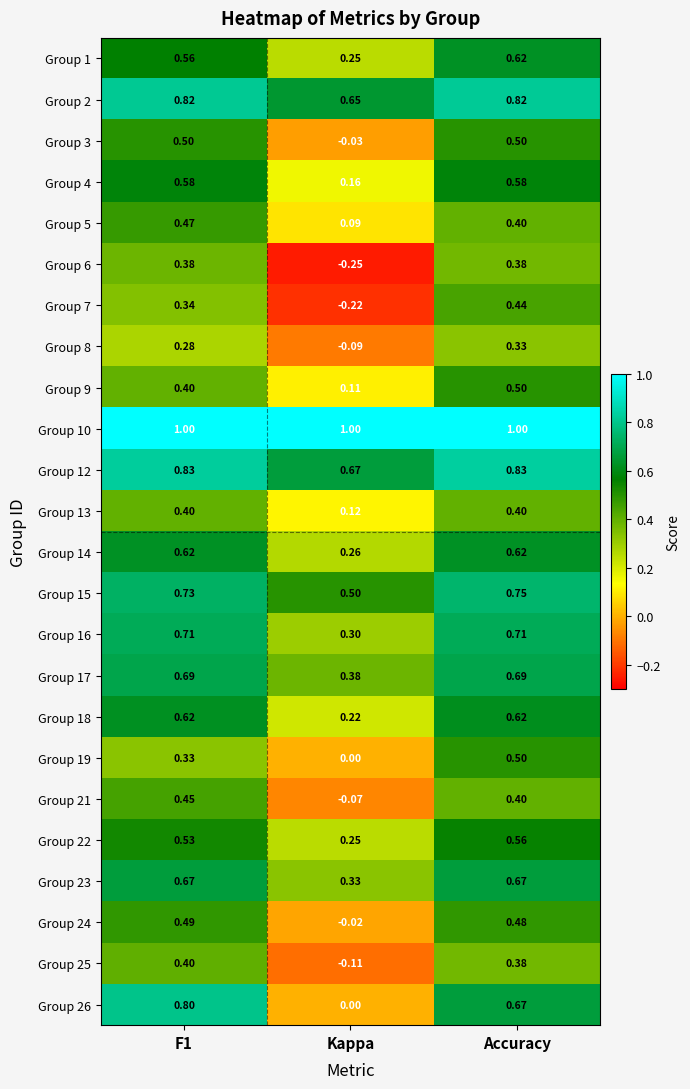

At which category does the chart reach its minimum across all series?

Kappa